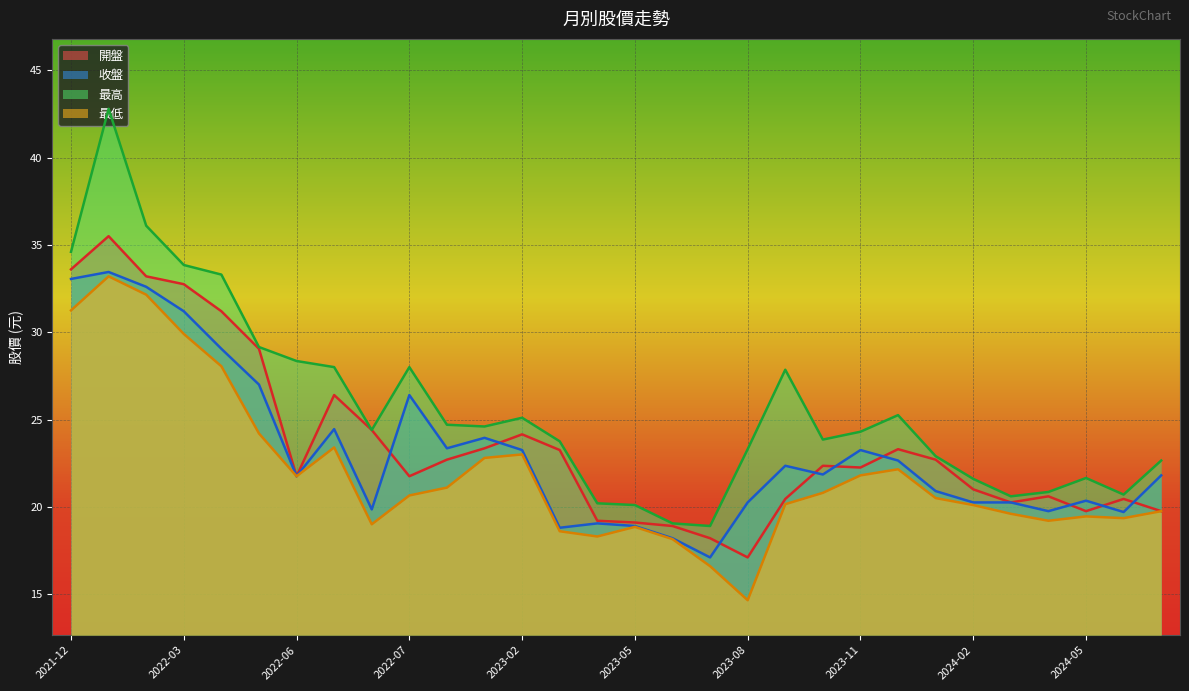

Rank the series by their maximum value, from highest to lowest.

最高, 開盤, 收盤, 最低